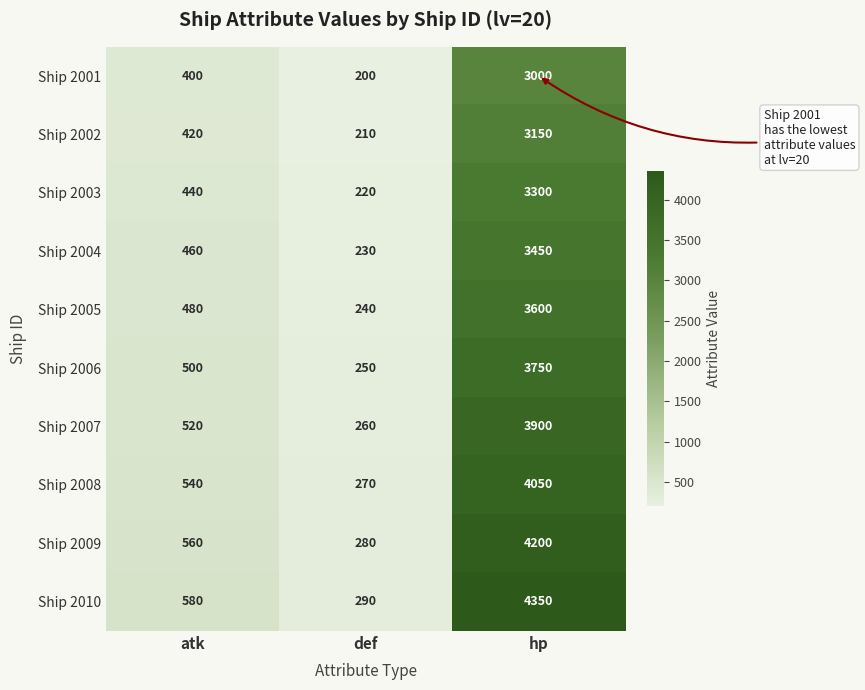

Which series has the largest range (max minus min)?

Ship 2010